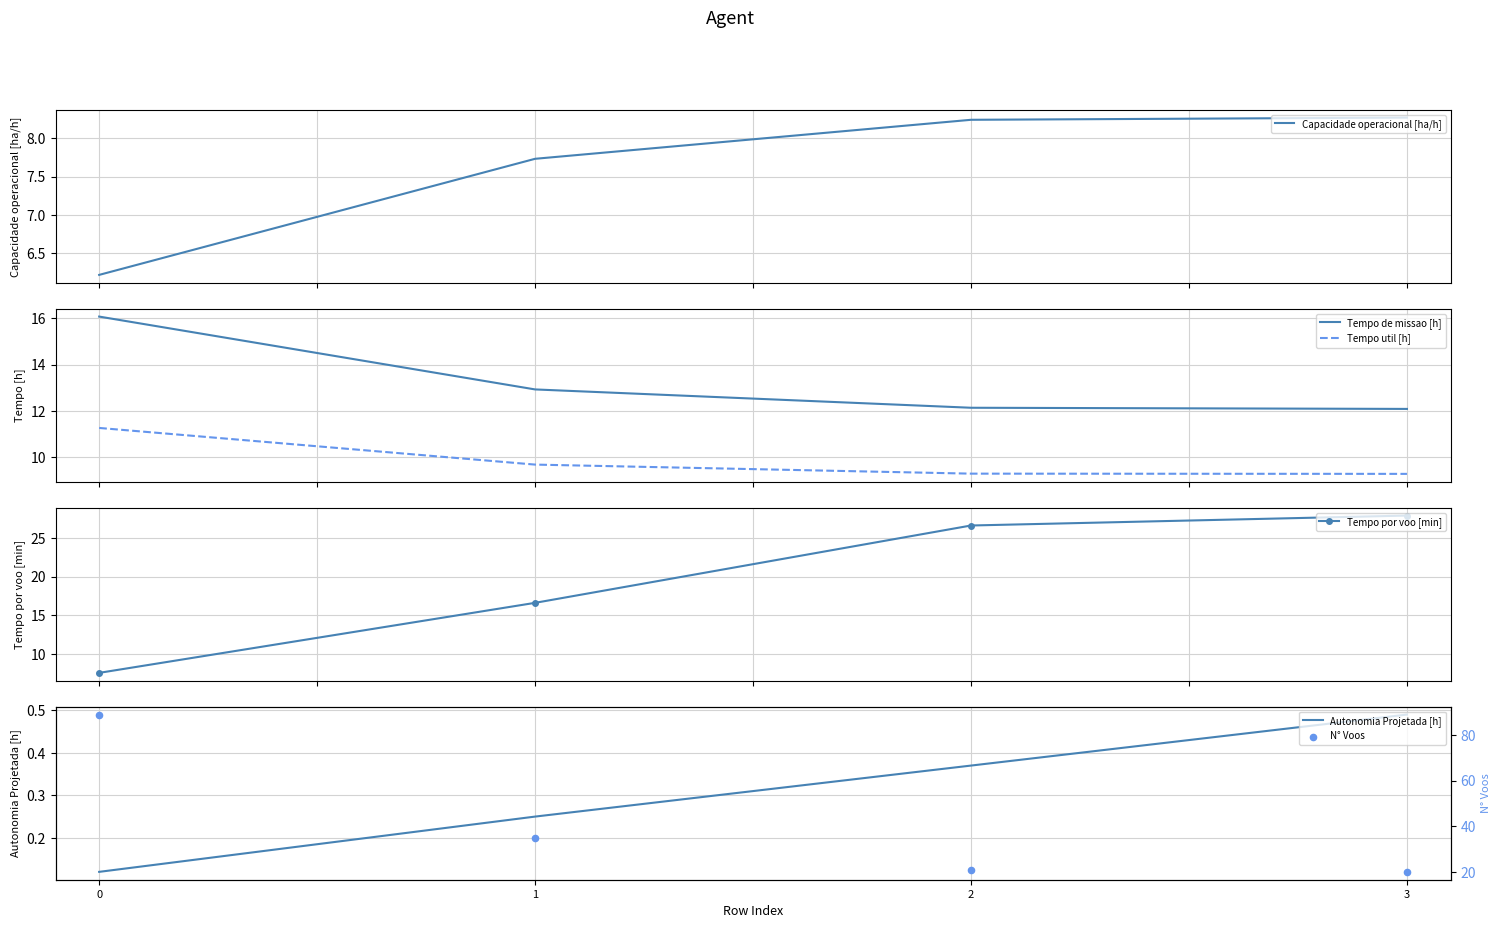

Which series reaches the minimum Y coordinate?

Autonomia Projetada [h]